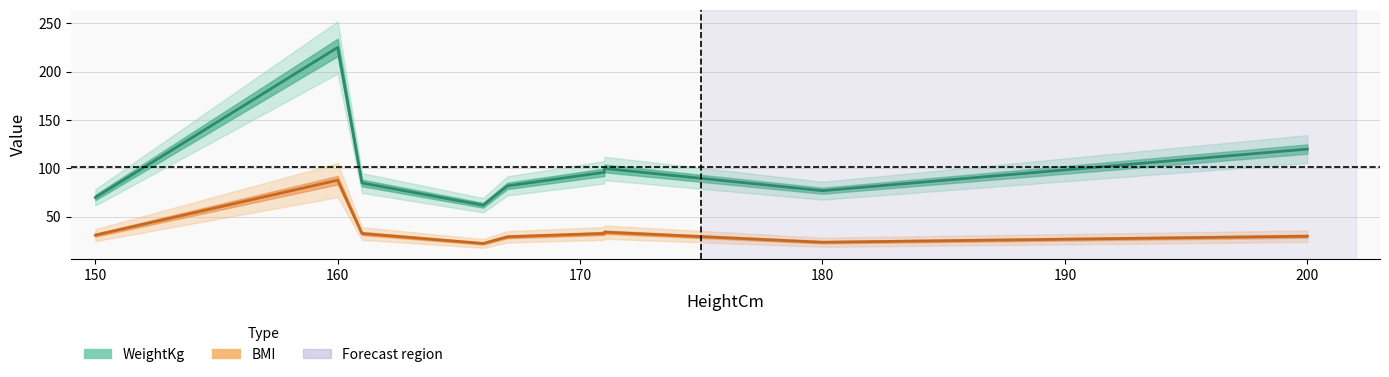

Is this an area chart (filled region under the line)?

No